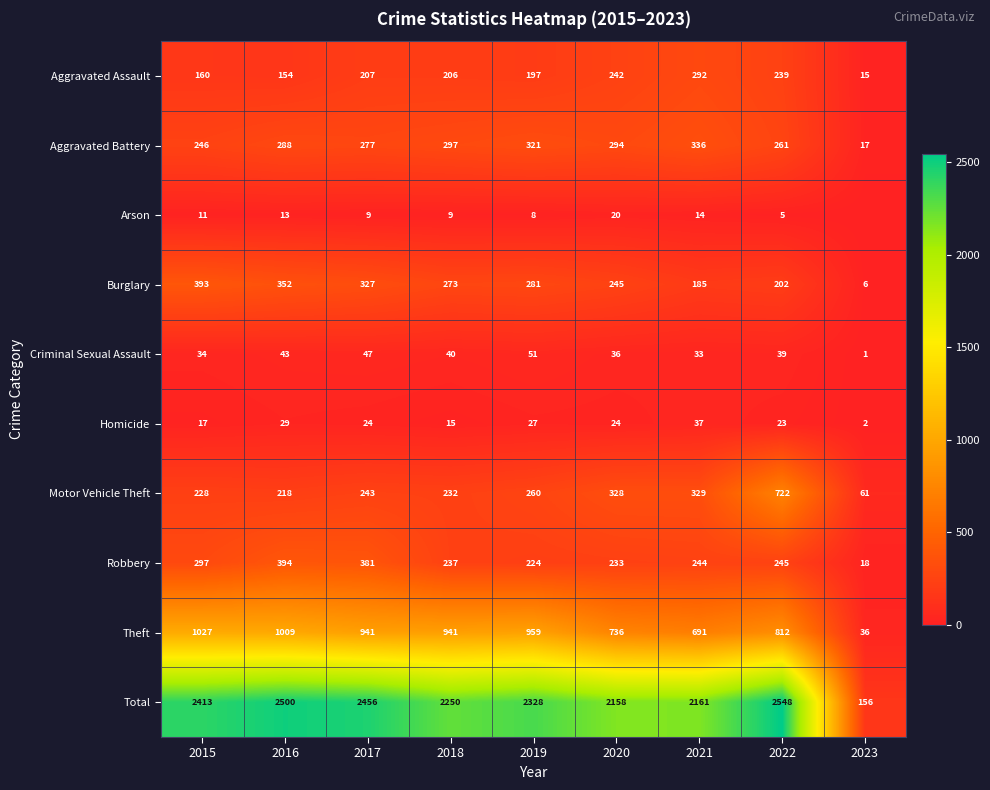

At which label is Total closest to 1352?

2020